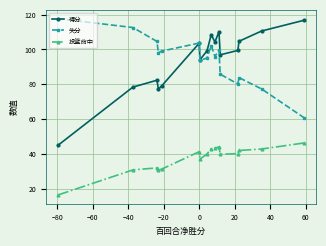

Which series has the largest range (max minus min)?

得分